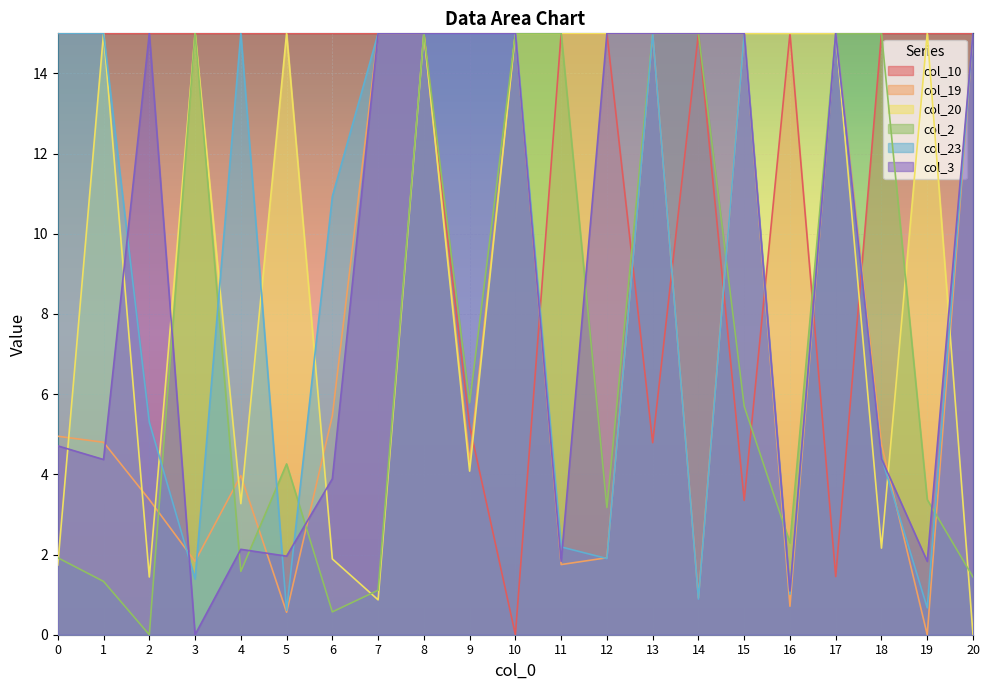

Which has a higher value, 6 or 14?

6